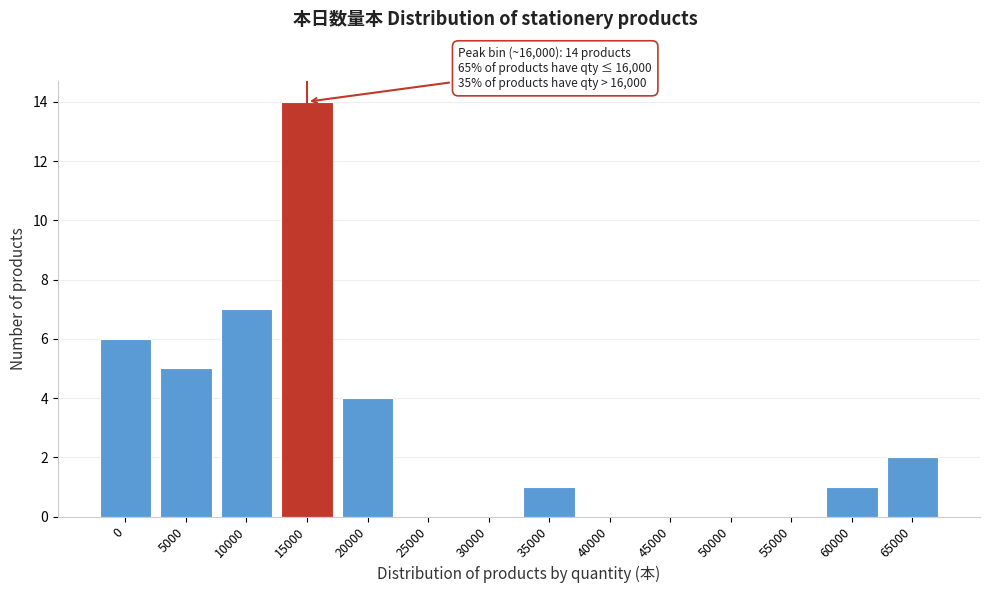

Reading left to right, list all the values displayed in this chart.

0=6	5000=5	10000=7	15000=14	20000=4	25000=0	30000=0	35000=1	40000=0	45000=0	50000=0	55000=0	60000=1	65000=2